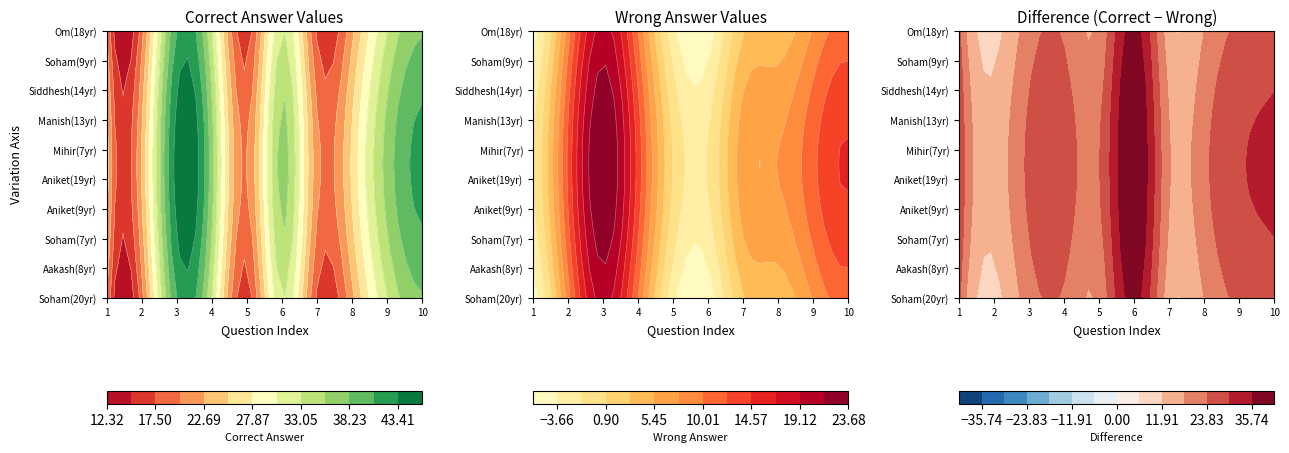

List the series in order of their peak value, lowest first.

Aniket_19, Manish_13, Aakash_8, Soham_20, Siddhesh_14, Aniket_9, Mihir_7, Soham_9, Om_18, Soham_7